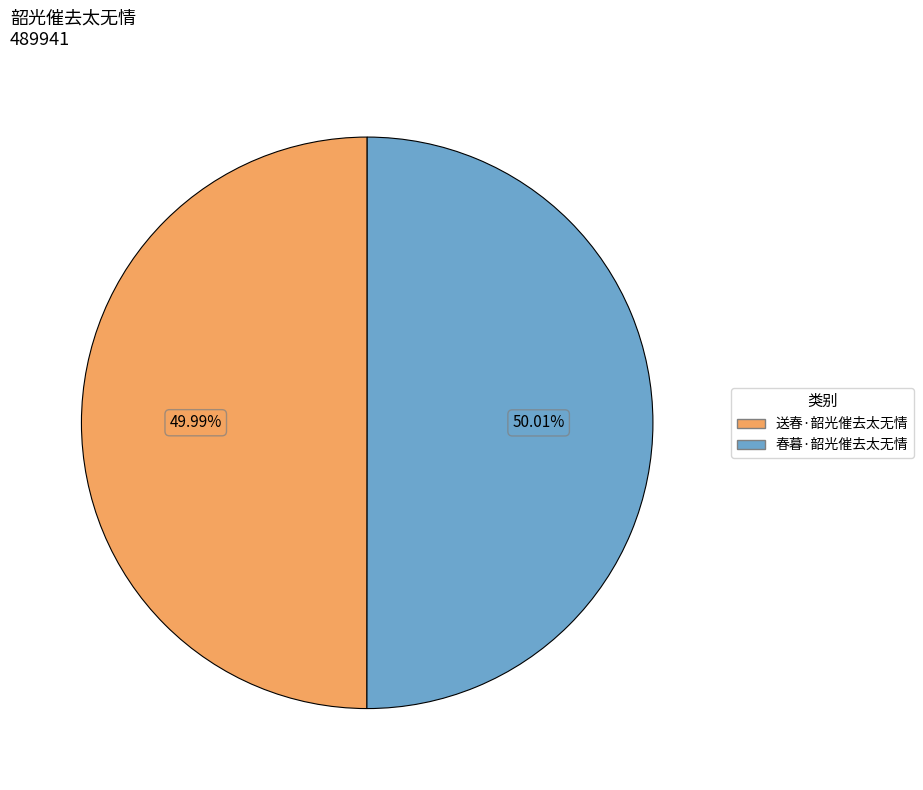

The 春暮·韶光催去太无情 slice represents 50% of the pie. True or false?

True